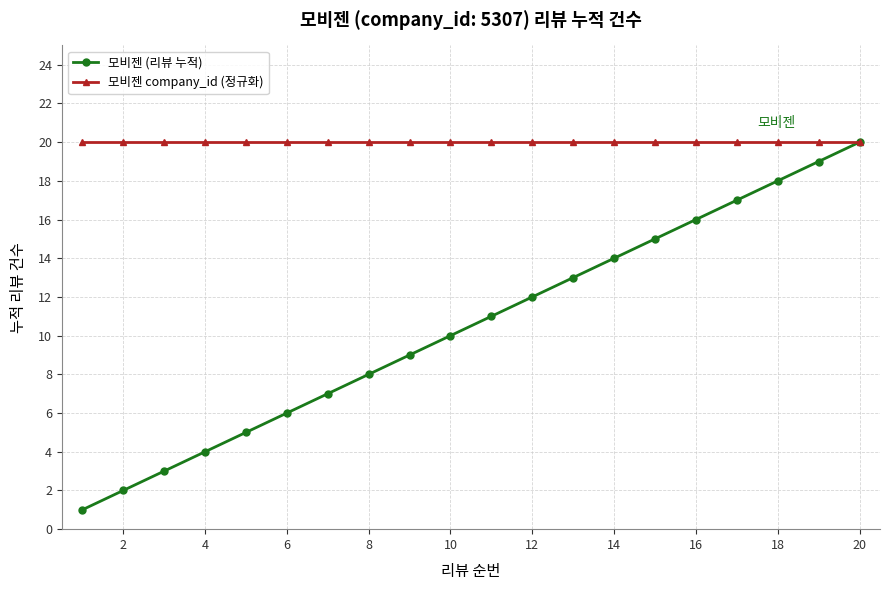

Which series has the largest range (max minus min)?

모비젠 (리뷰 누적)